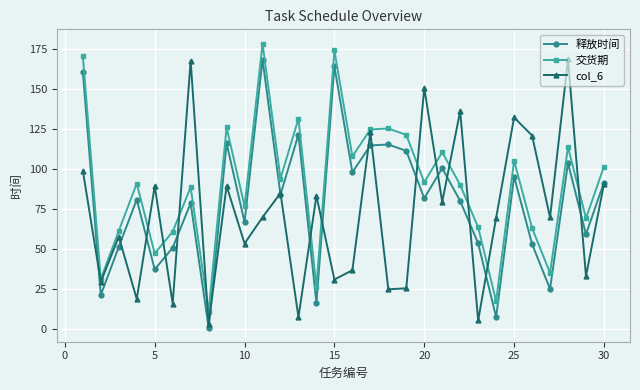

In 交货期, how many points are higher than both neighbors (excluding endpoints)?

10